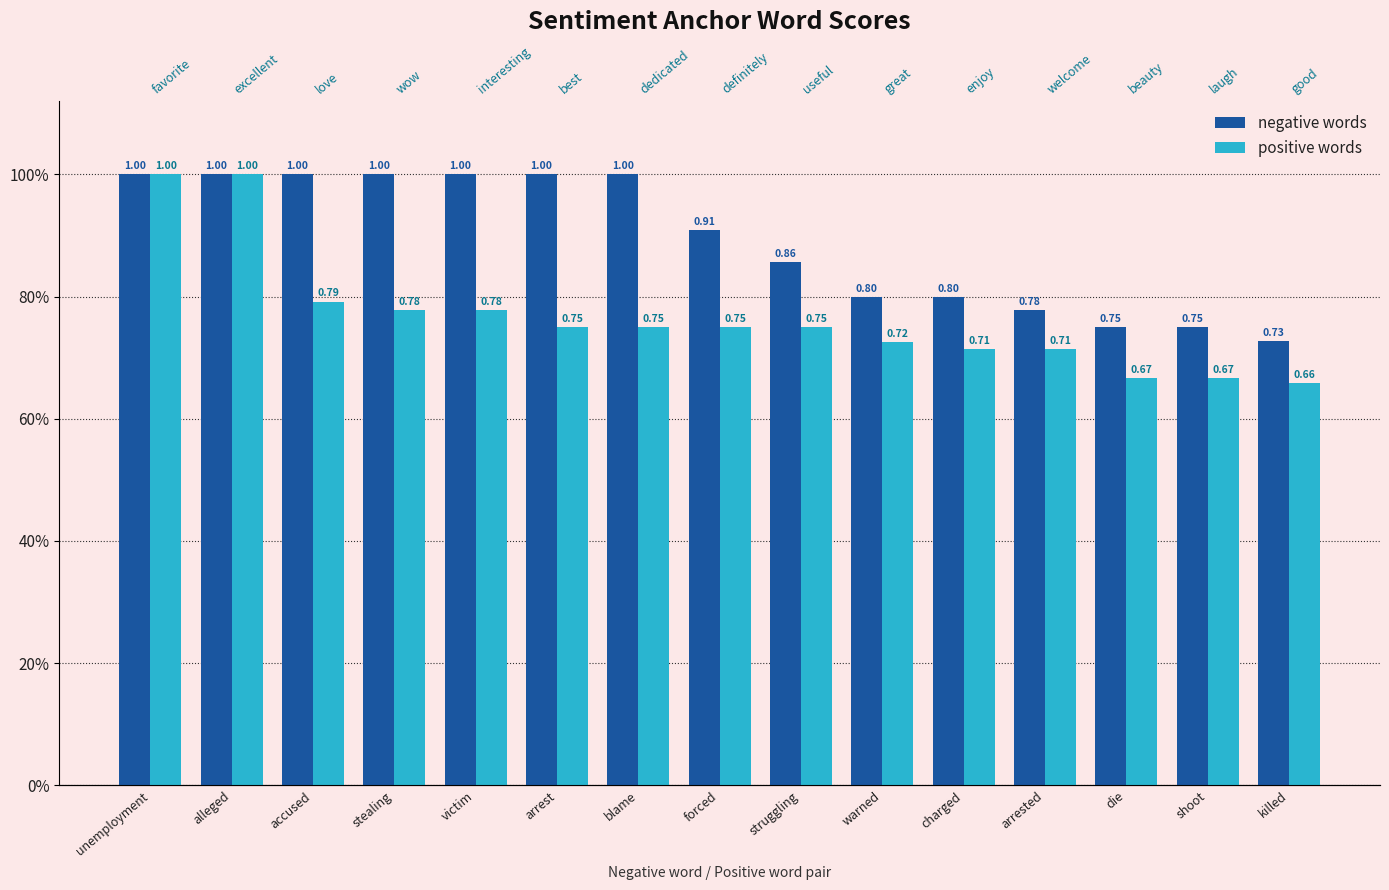

What is the sum of all negative words values?

13.4